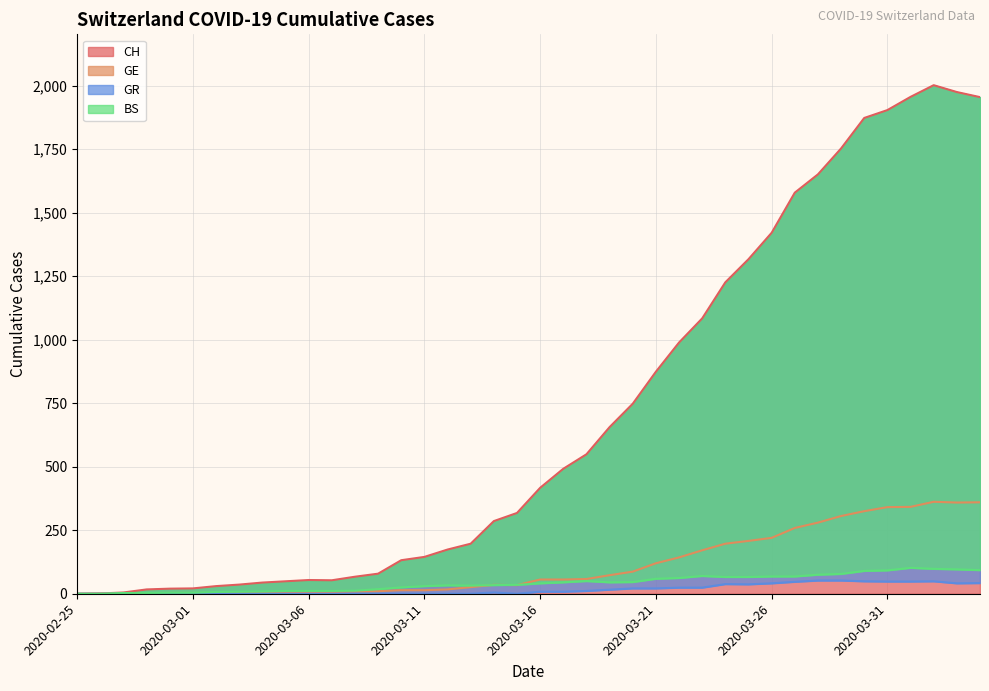

What is the total value across all series at 2020-03-05?

65